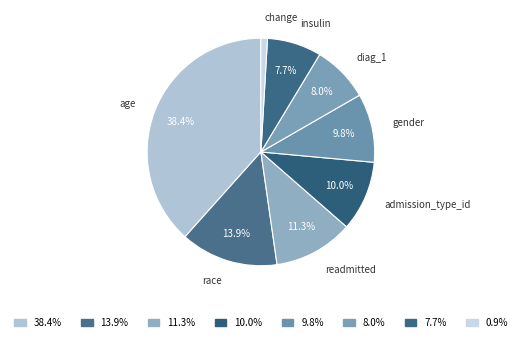

How much of the chart is everything except age?

61.6%